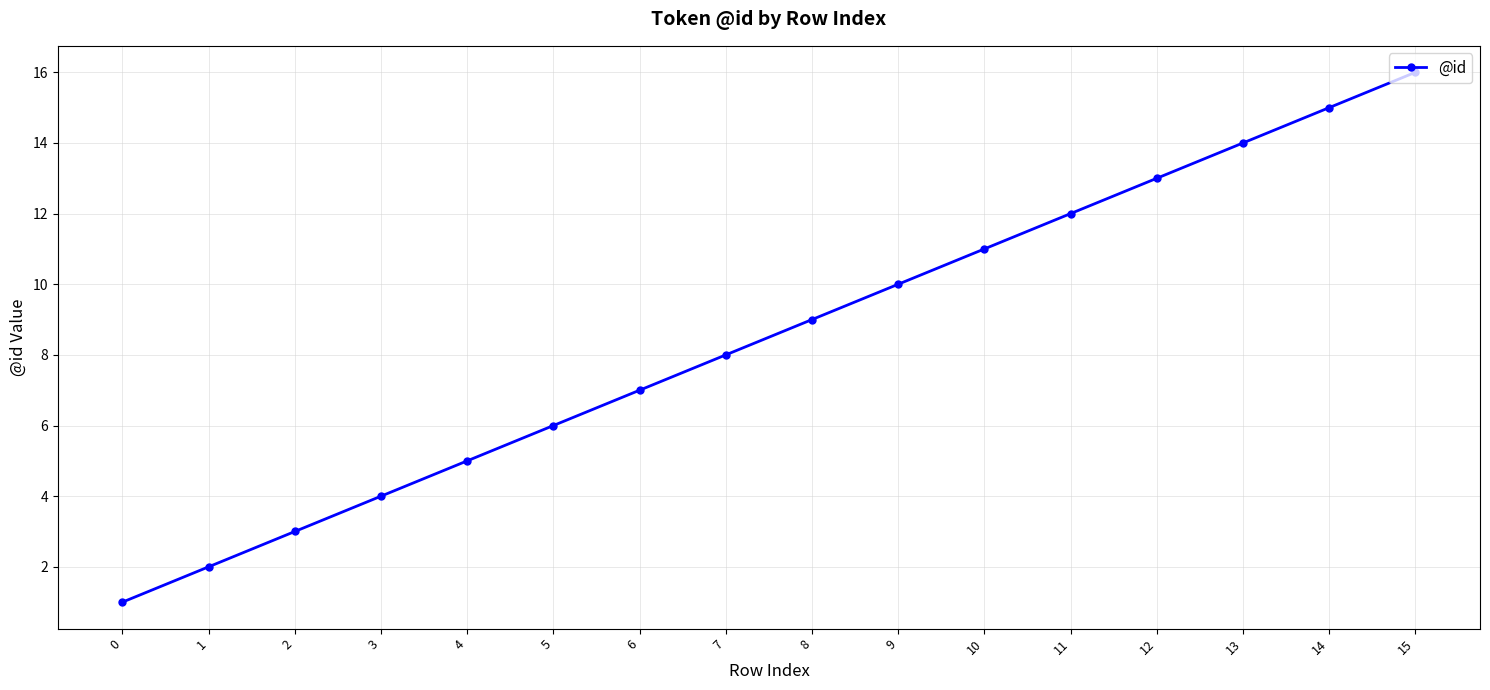

List the labels in order of value, smallest first.

0, 1, 2, 3, 4, 5, 6, 7, 8, 9, 10, 11, 12, 13, 14, 15